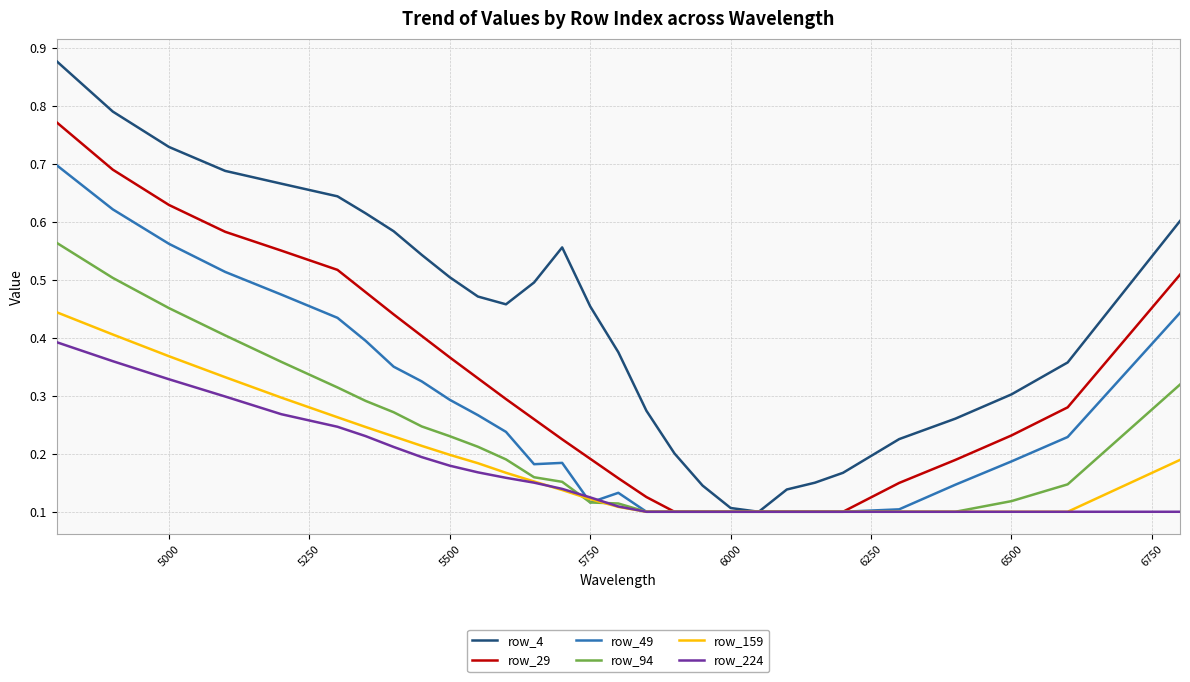

True or false: row_224 and row_49 cross at least once.

True